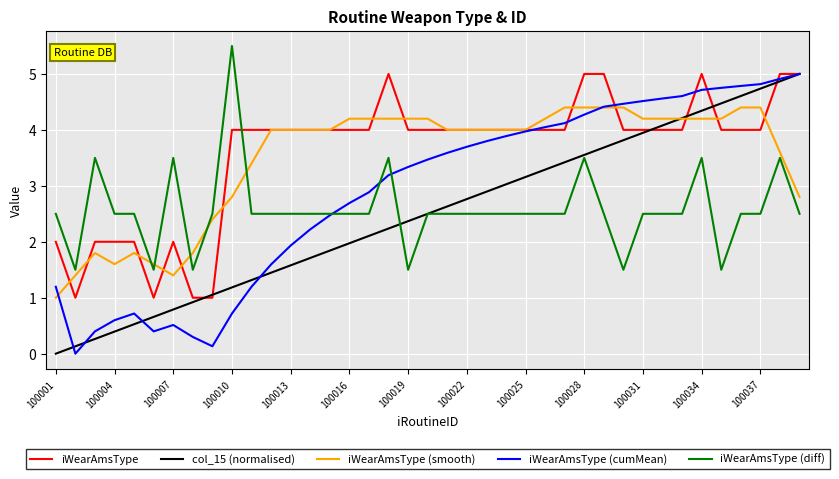

What is the spread (max minus min) of values at 100010?

4.8